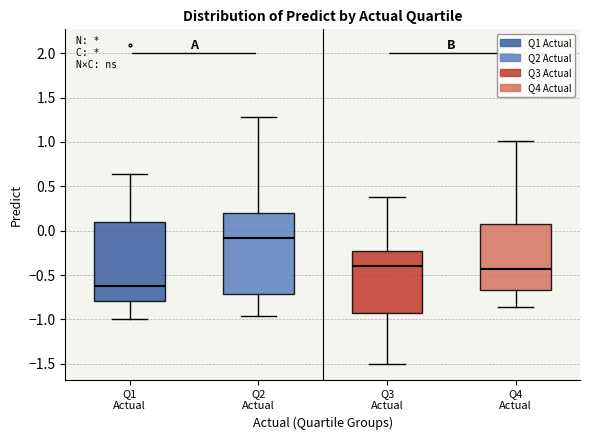

Reading left to right, transcribe this box plot: for each box, give where its median line is, the range the box spans, and where its two whiskers end, as read against the y-axis. The values are not printed on the chart, so give them approximately, as read against the axis.

Q1 Actual: median -0.60, box -0.80 to 0.10, whiskers -1.00 to 0.65
Q2 Actual: median -0.10, box -0.70 to 0.20, whiskers -0.95 to 1.30
Q3 Actual: median -0.40, box -0.95 to -0.25, whiskers -1.50 to 0.40
Q4 Actual: median -0.45, box -0.65 to 0.10, whiskers -0.85 to 1.00